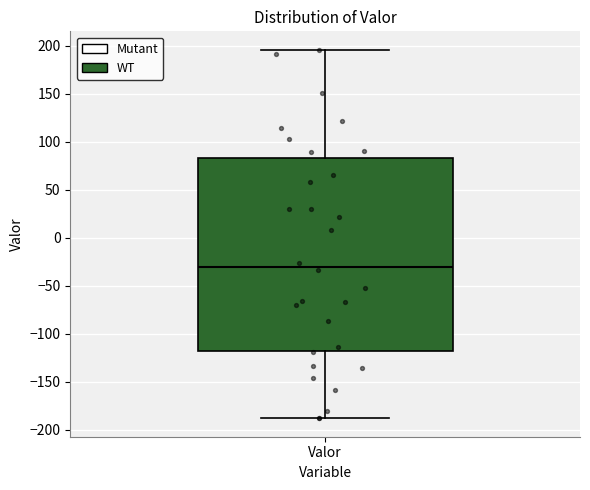

Where is the upper edge of the box for Valor on the y-axis? The values are not printed on the chart, so give them approximately, as read against the axis.

85